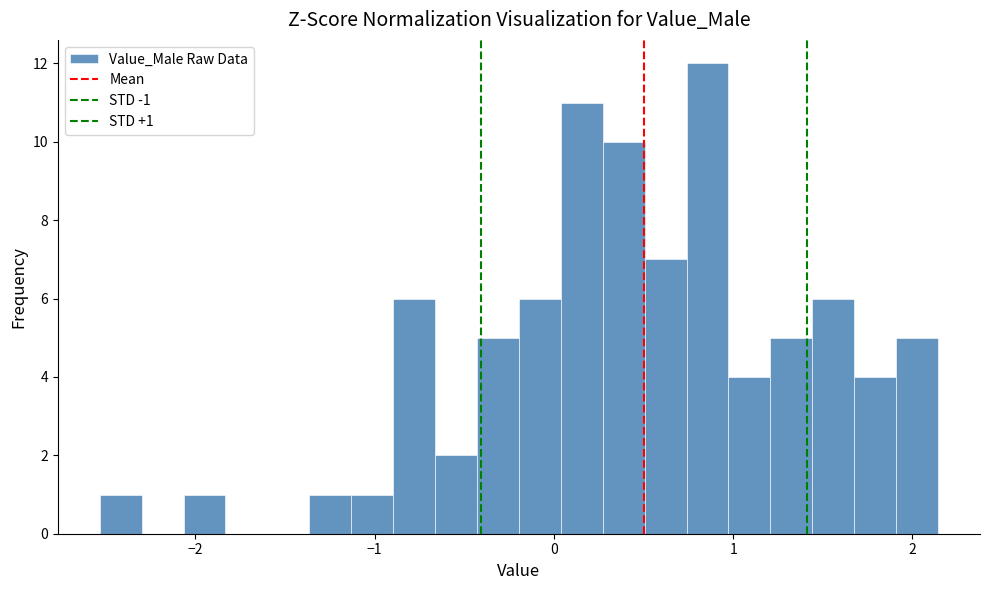

Read against the x-axis, roughly where is the centre of the tallest bar?

0.9